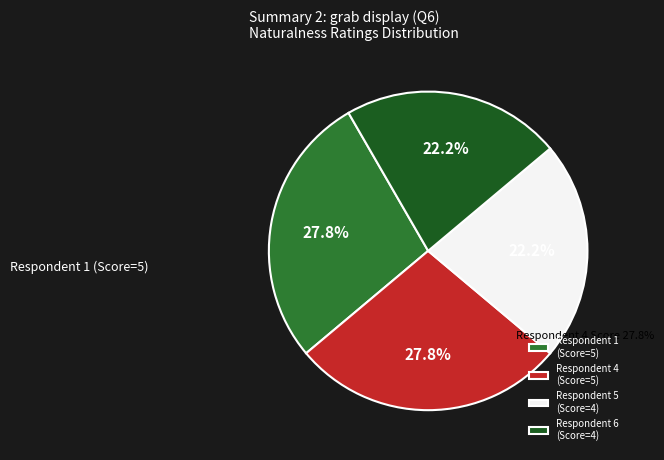

To the nearest percent, what is the average slice percentage?

25%